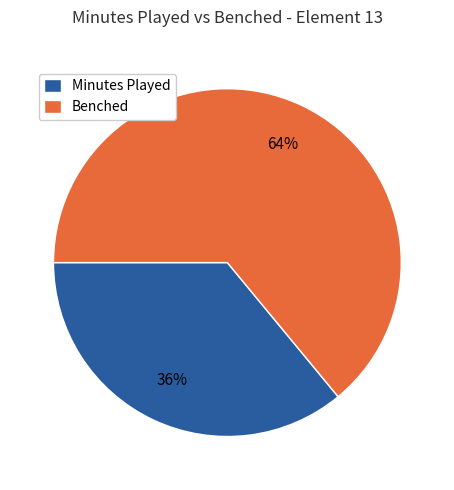

To the nearest percent, what is the difference between the largest and smallest slice percentages?

28%